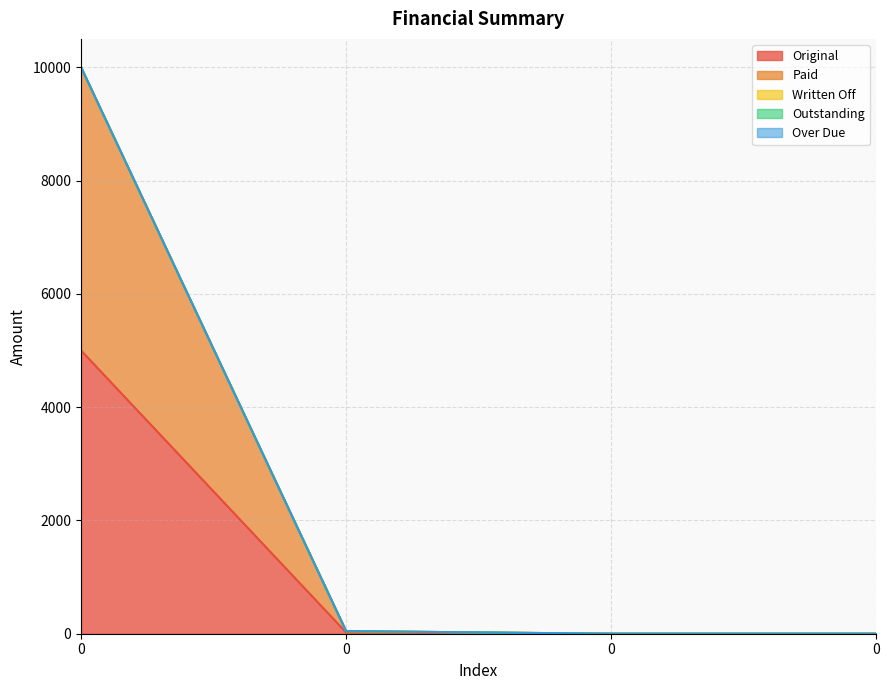

At how many categories does at least one series exceed 3970?

1